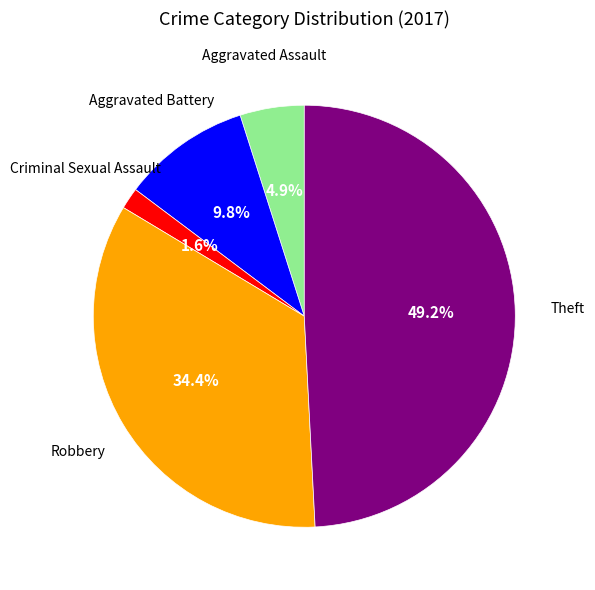

Is there any slice that represents more than half of the pie?

No